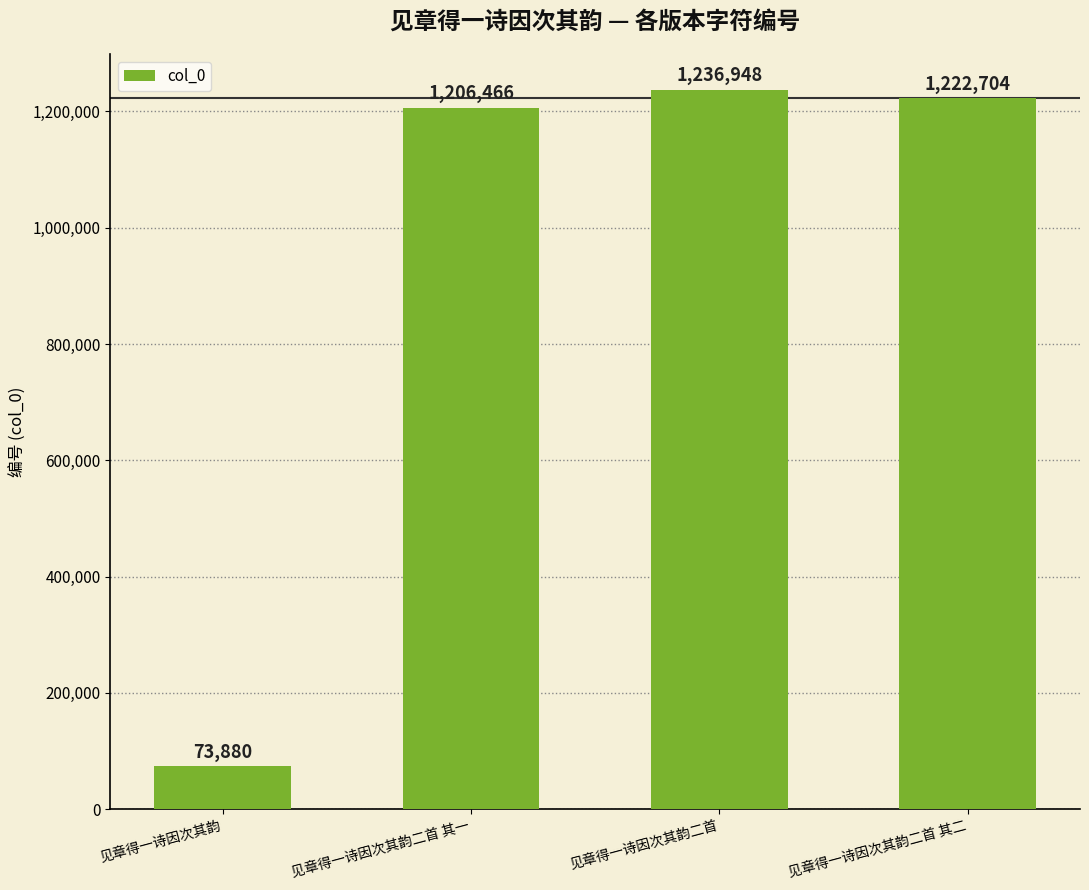

List the labels in order of value, largest first.

见章得一诗因次其韵二首, 见章得一诗因次其韵二首 其二, 见章得一诗因次其韵二首 其一, 见章得一诗因次其韵